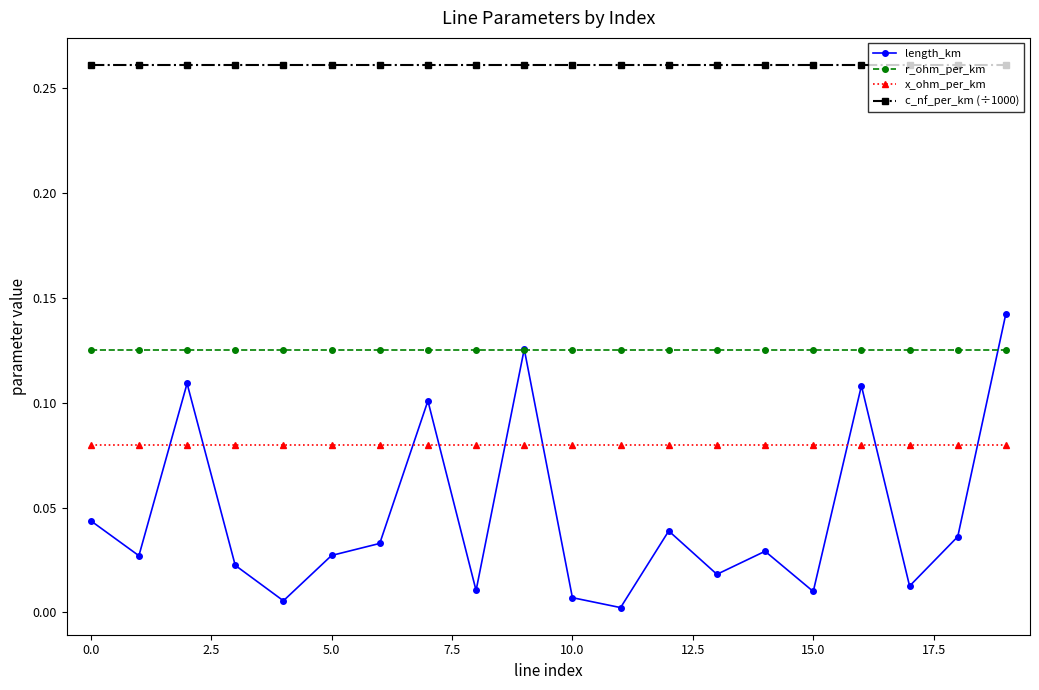

Which series has the largest range (max minus min)?

length_km